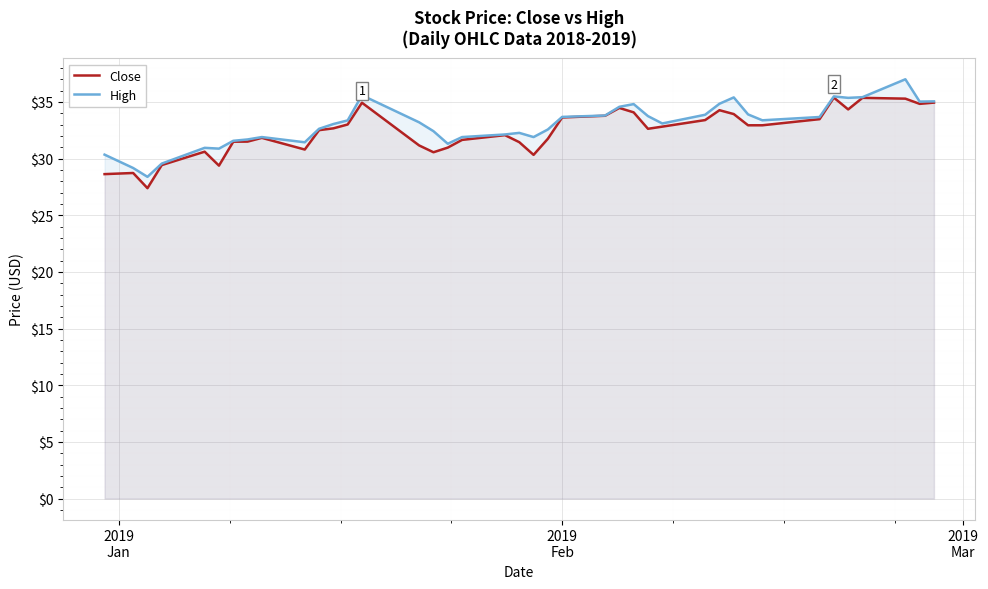

Does the chart display data point markers on the line(s)?

No